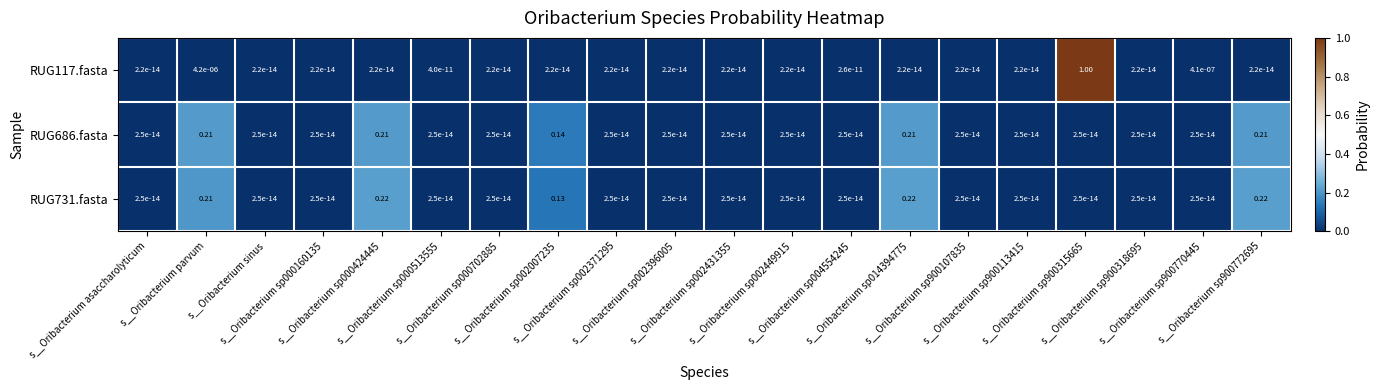

Reading left to right, transcribe all the data shown in this chart.

RUG117.fasta: s__Oribacterium asaccharolyticum=0.0	s__Oribacterium parvum=0.0	s__Oribacterium sinus=0.0	s__Oribacterium sp000160135=0.0	s__Oribacterium sp000424445=0.0	s__Oribacterium sp000513555=0.0	s__Oribacterium sp000702885=0.0	s__Oribacterium sp002007235=0.0	s__Oribacterium sp002371295=0.0	s__Oribacterium sp002396005=0.0	s__Oribacterium sp002431355=0.0	s__Oribacterium sp002449915=0.0	s__Oribacterium sp004554245=0.0	s__Oribacterium sp014394775=0.0	s__Oribacterium sp900107835=0.0	s__Oribacterium sp900113415=0.0	s__Oribacterium sp900315665=1.0	s__Oribacterium sp900318695=0.0	s__Oribacterium sp900770445=0.0	s__Oribacterium sp900772695=0.0
RUG686.fasta: s__Oribacterium asaccharolyticum=0.0	s__Oribacterium parvum=0.2	s__Oribacterium sinus=0.0	s__Oribacterium sp000160135=0.0	s__Oribacterium sp000424445=0.2	s__Oribacterium sp000513555=0.0	s__Oribacterium sp000702885=0.0	s__Oribacterium sp002007235=0.1	s__Oribacterium sp002371295=0.0	s__Oribacterium sp002396005=0.0	s__Oribacterium sp002431355=0.0	s__Oribacterium sp002449915=0.0	s__Oribacterium sp004554245=0.0	s__Oribacterium sp014394775=0.2	s__Oribacterium sp900107835=0.0	s__Oribacterium sp900113415=0.0	s__Oribacterium sp900315665=0.0	s__Oribacterium sp900318695=0.0	s__Oribacterium sp900770445=0.0	s__Oribacterium sp900772695=0.2
RUG731.fasta: s__Oribacterium asaccharolyticum=0.0	s__Oribacterium parvum=0.2	s__Oribacterium sinus=0.0	s__Oribacterium sp000160135=0.0	s__Oribacterium sp000424445=0.2	s__Oribacterium sp000513555=0.0	s__Oribacterium sp000702885=0.0	s__Oribacterium sp002007235=0.1	s__Oribacterium sp002371295=0.0	s__Oribacterium sp002396005=0.0	s__Oribacterium sp002431355=0.0	s__Oribacterium sp002449915=0.0	s__Oribacterium sp004554245=0.0	s__Oribacterium sp014394775=0.2	s__Oribacterium sp900107835=0.0	s__Oribacterium sp900113415=0.0	s__Oribacterium sp900315665=0.0	s__Oribacterium sp900318695=0.0	s__Oribacterium sp900770445=0.0	s__Oribacterium sp900772695=0.2